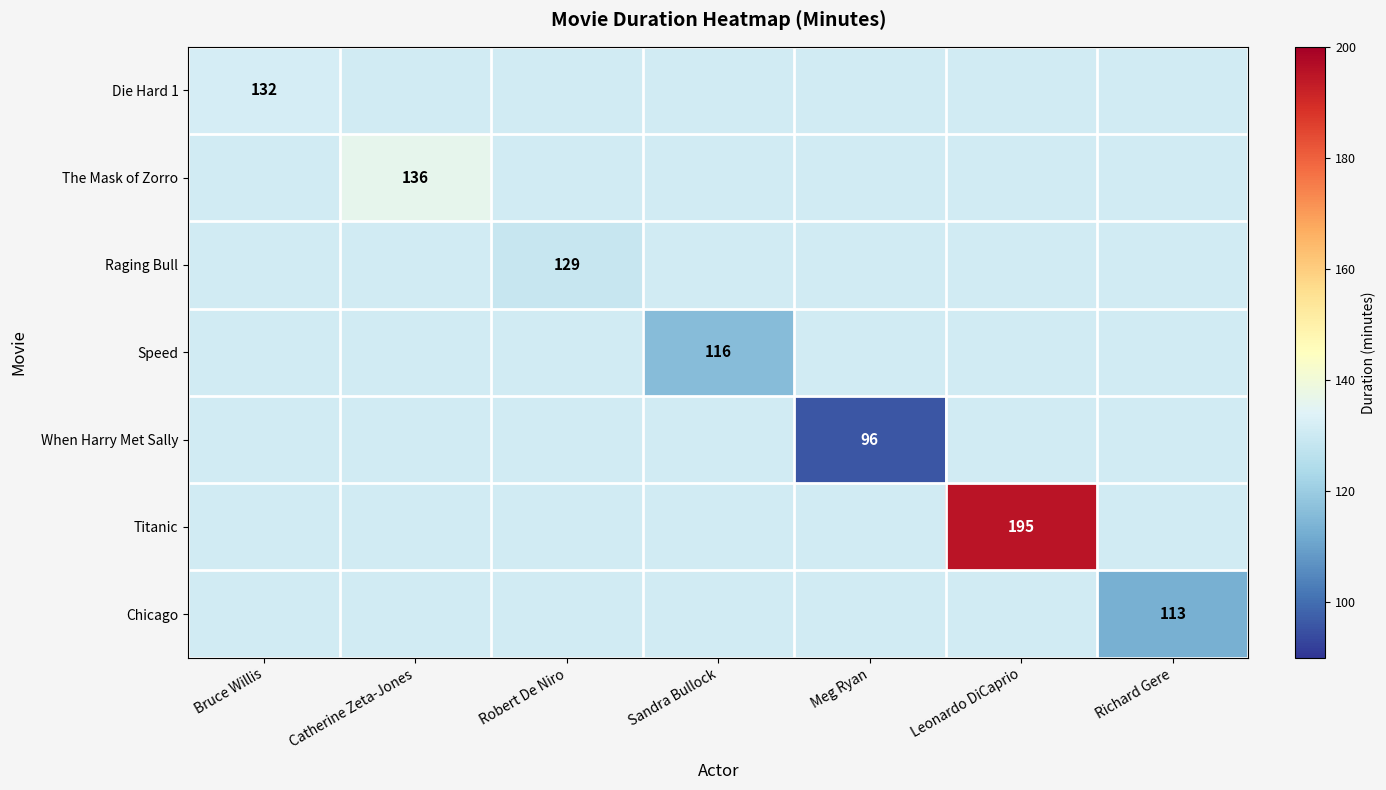

The value of Titanic at Leonardo DiCaprio is 266. True or false?

False